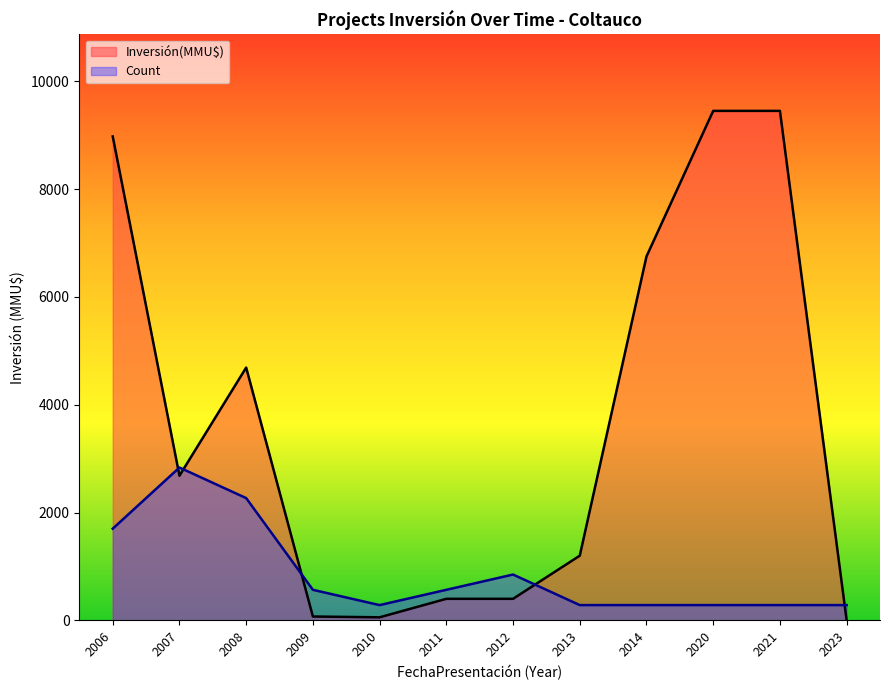

Which series ends up on top after the final intersection of Count and Inversión(MMU$)?

Count